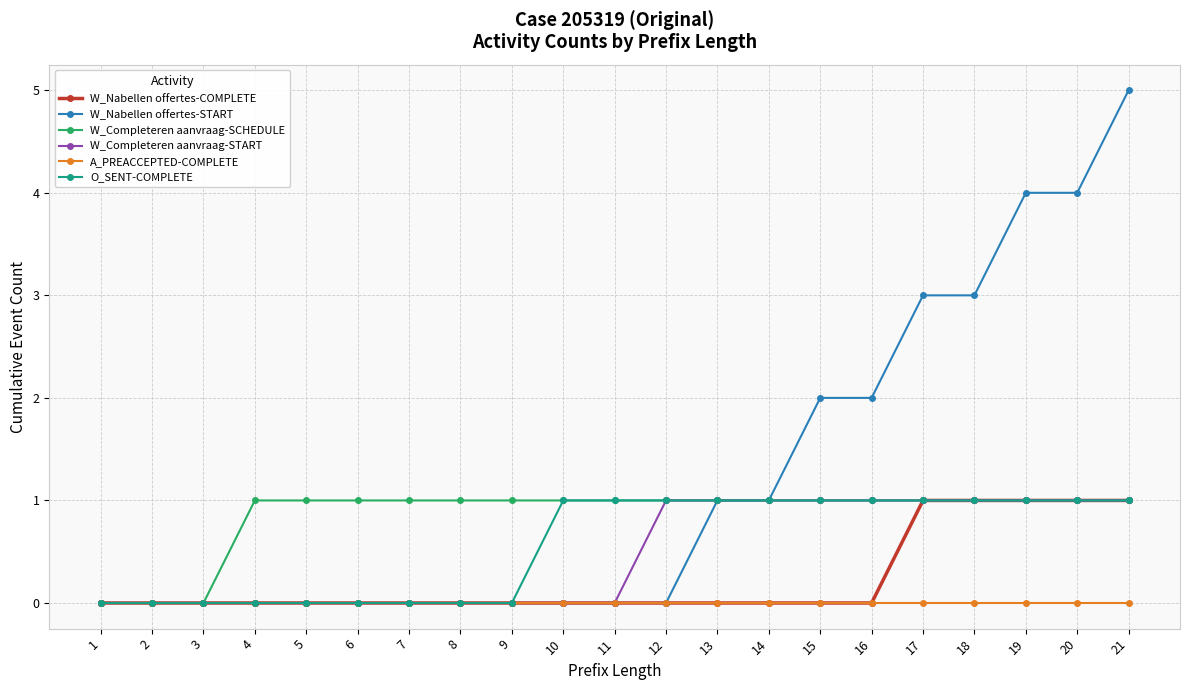

Which series changed the most between 14 and 20?

W_Nabellen offertes-START